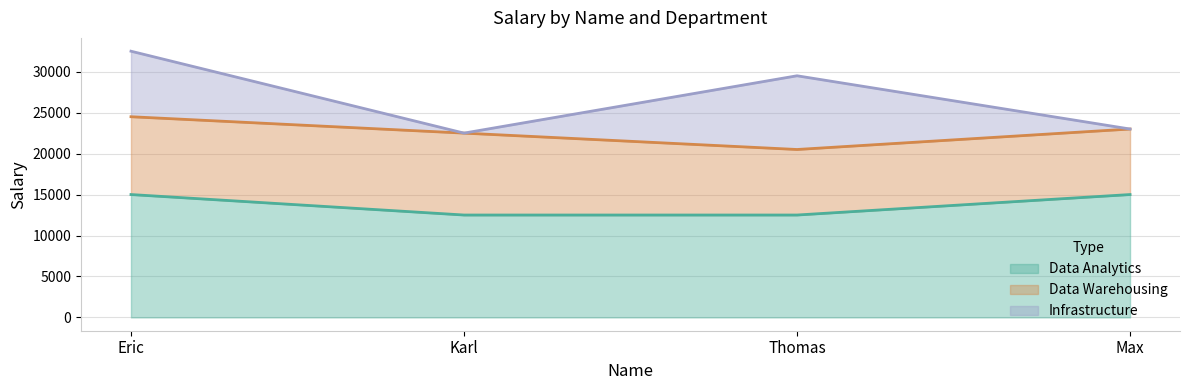

What is the value of the Data Warehousing point at the 3rd from the left?

8000